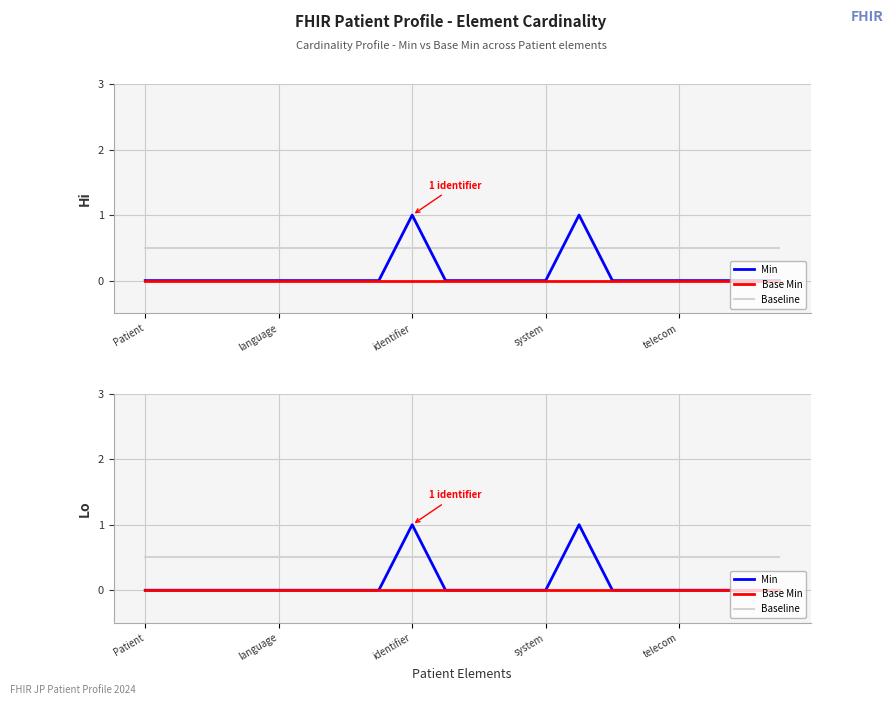

Is this an area chart (filled region under the line)?

No